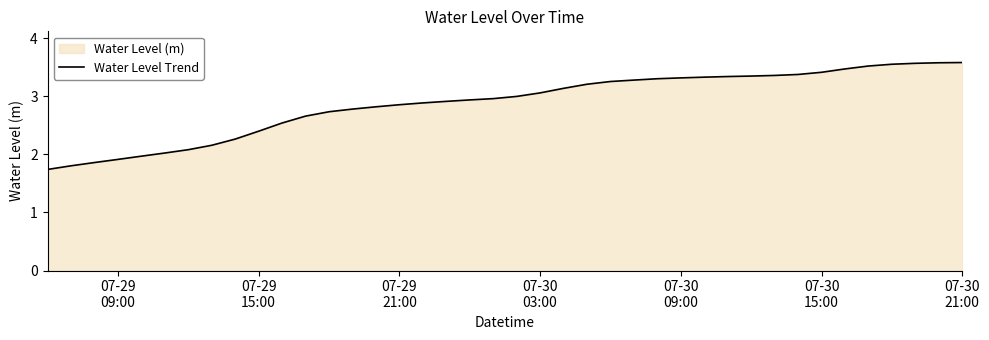

What is the average value?

2.9